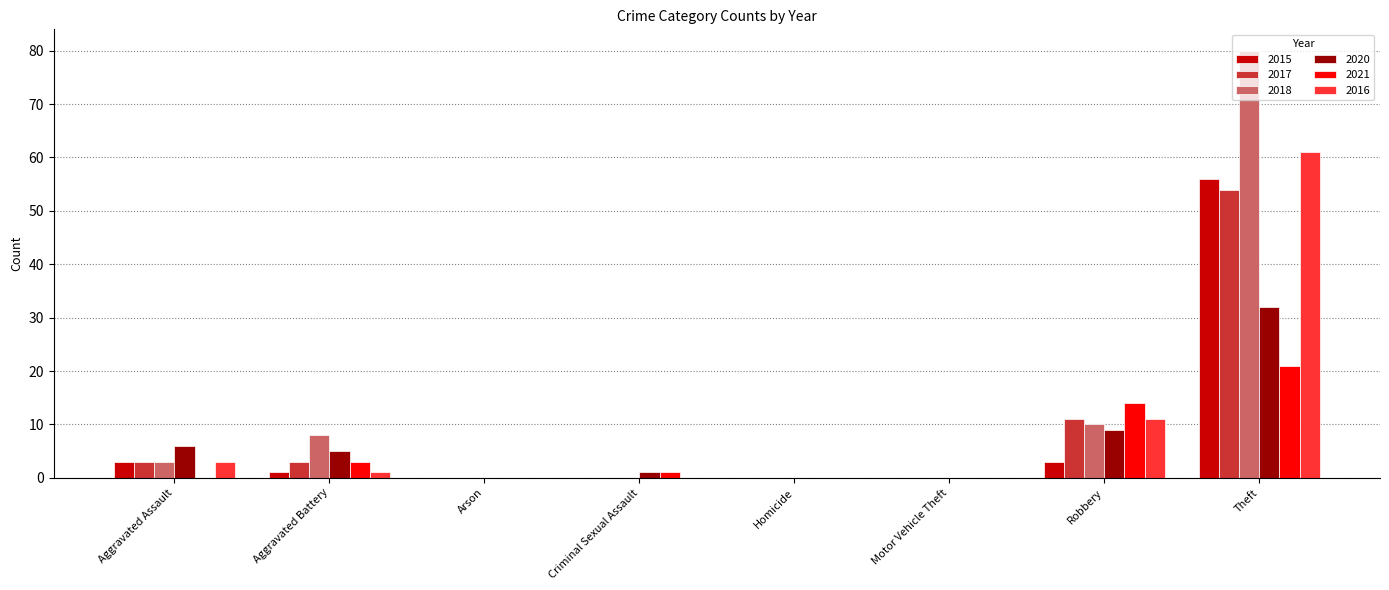

How many distinct data groups are displayed?

6